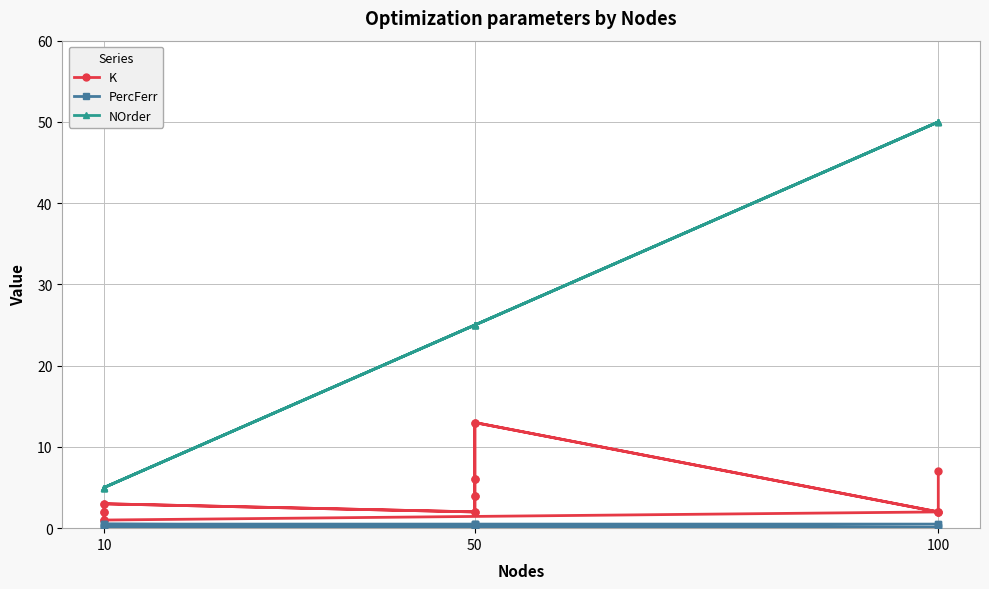

How many distinct data groups are displayed?

3